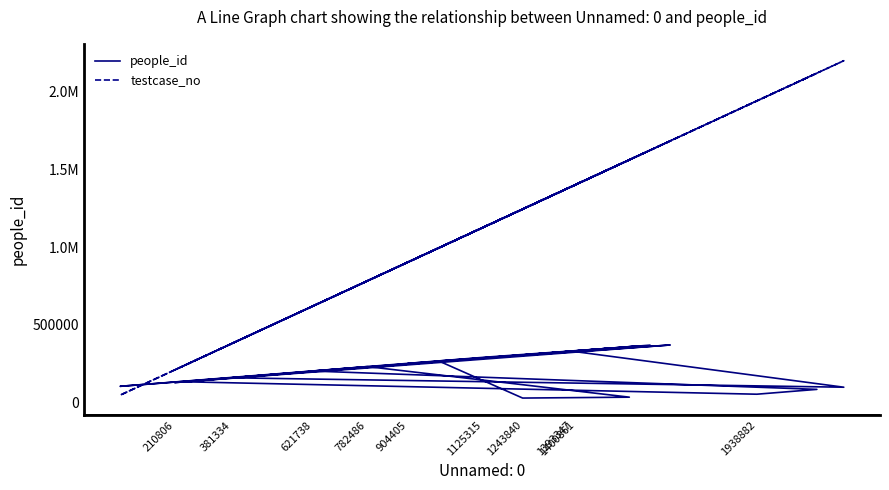

What is the difference between the maximum and minimum values in the testcase_no series?

2148384